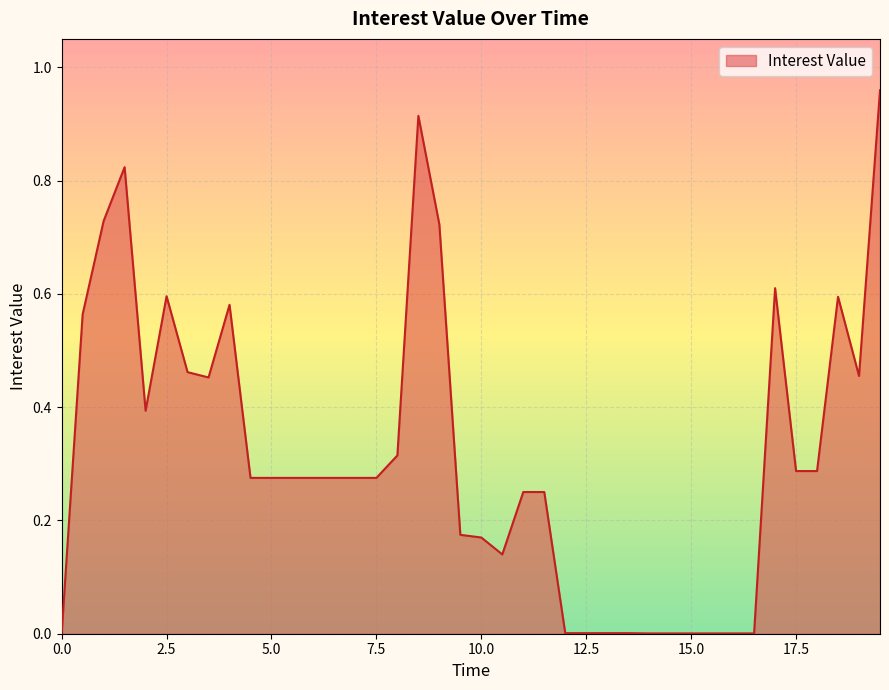

How many lines are shown in the chart?

1